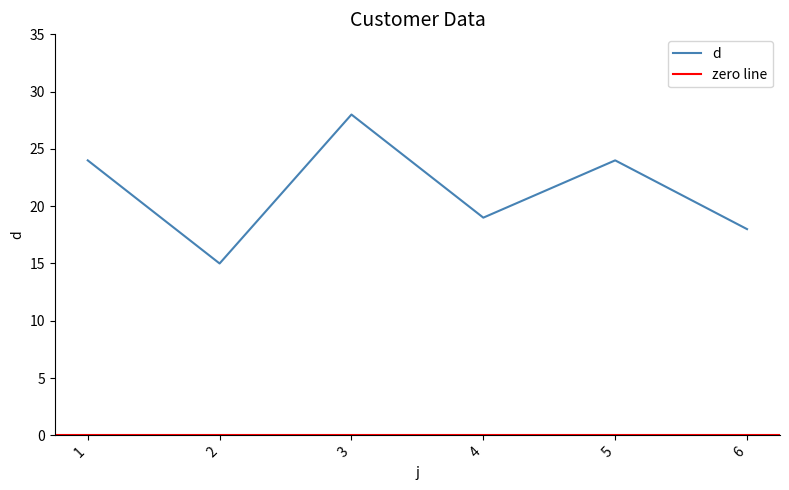

Approximately how many times larger is the value at 1 compared to 4?

1.3